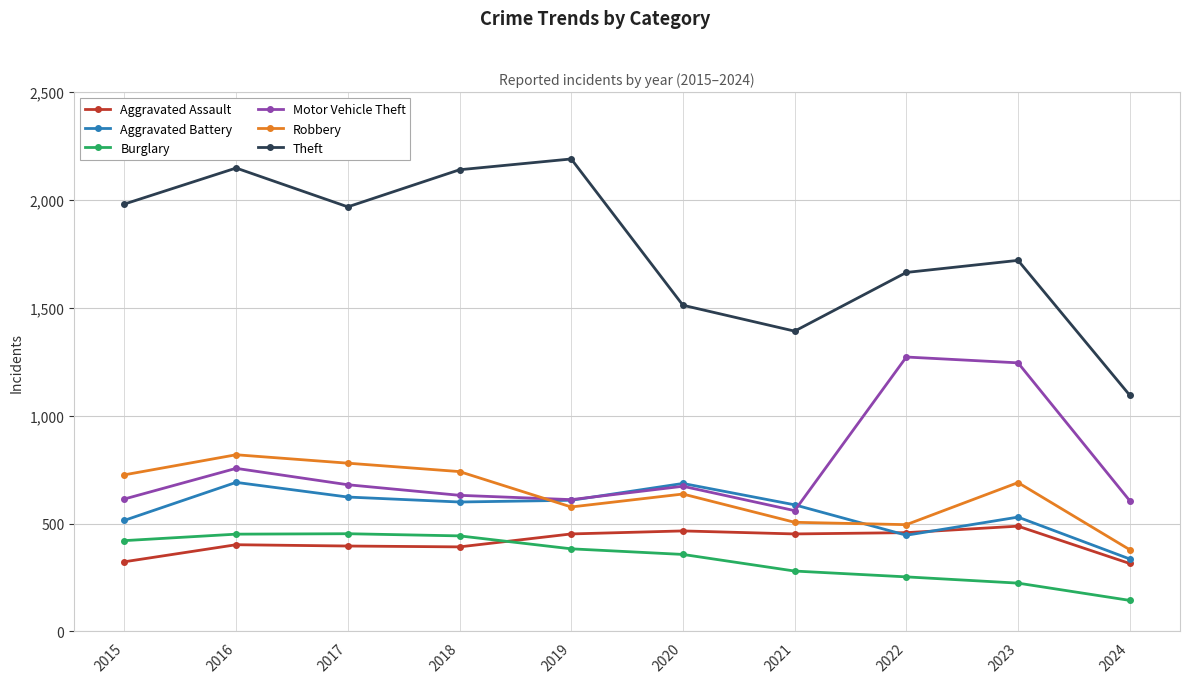

True or false: Aggravated Assault has more than 1 interior local peaks.

True